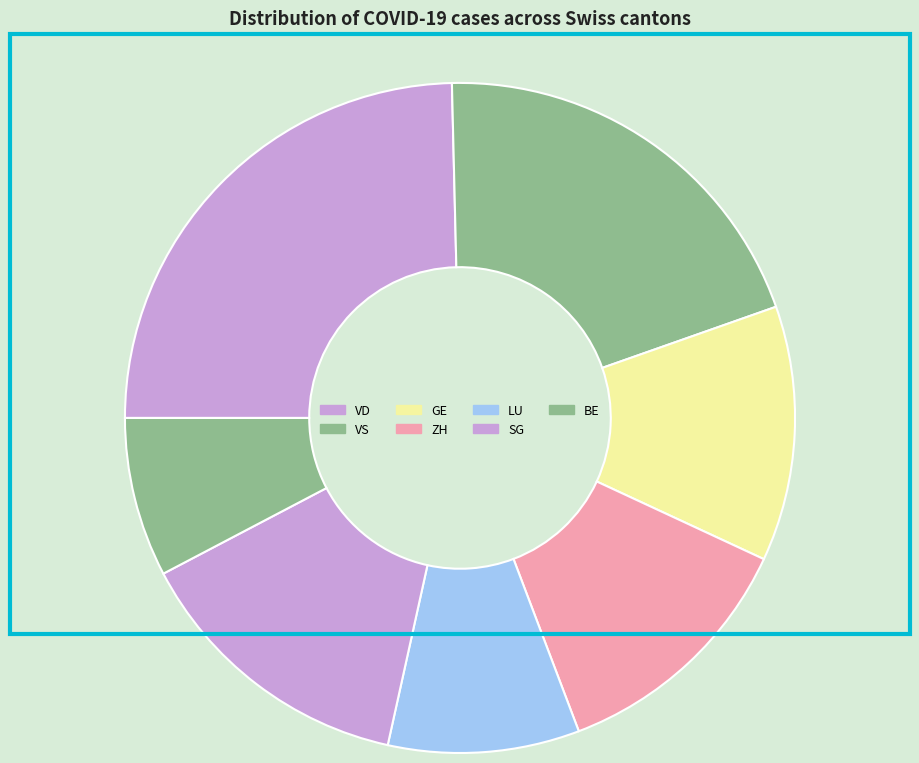

How many slices are in this pie chart?

7